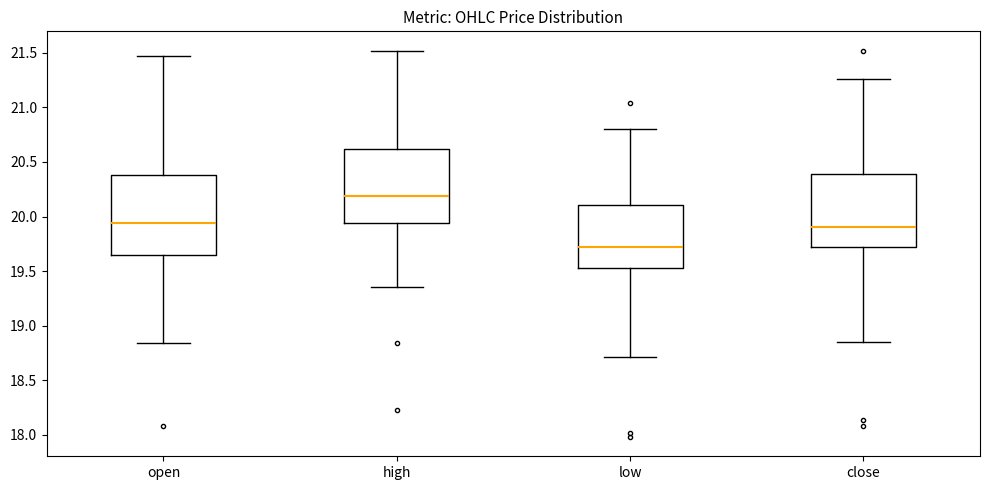

Which box is the tallest, from its lower edge to its upper edge?

open